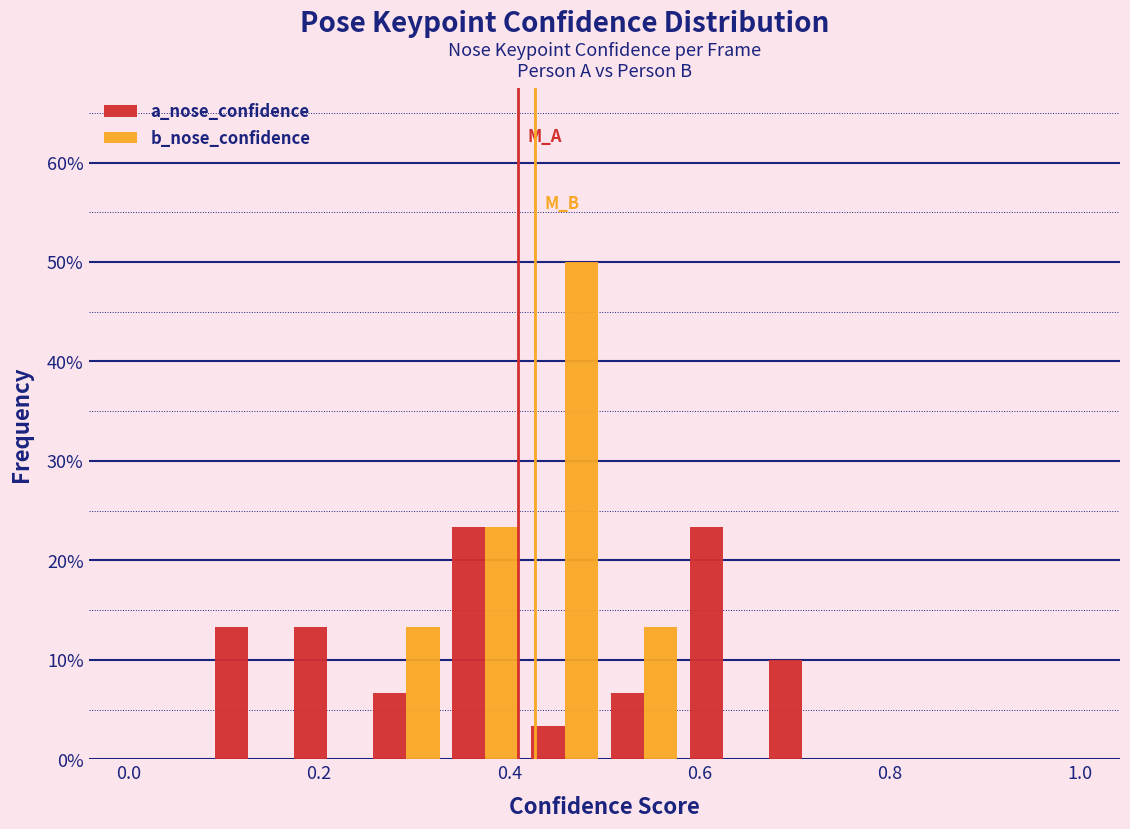

What is the height of the a_nose_confidence bar covering 0.58 to 0.66 on the x-axis? Neither the bar edges nor the heights are printed on the chart, so give them approximately, as read against the axes.

23